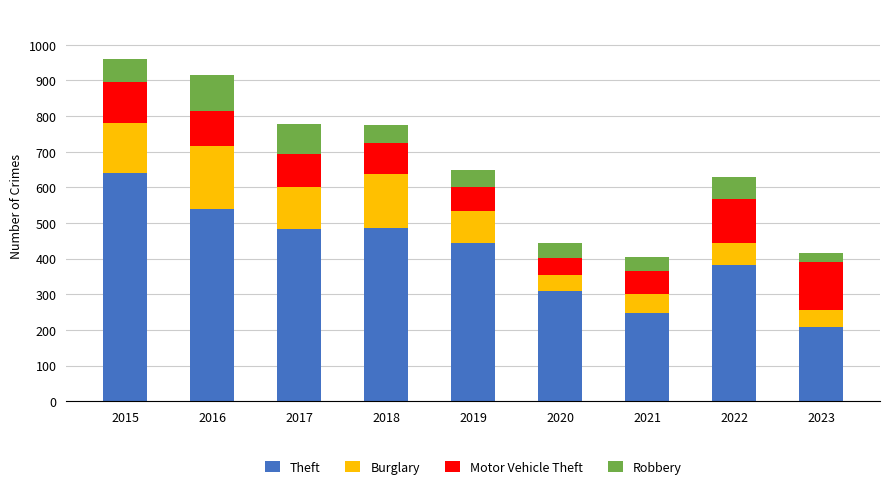

True or false: Theft has a value of 207 at 2023.

True